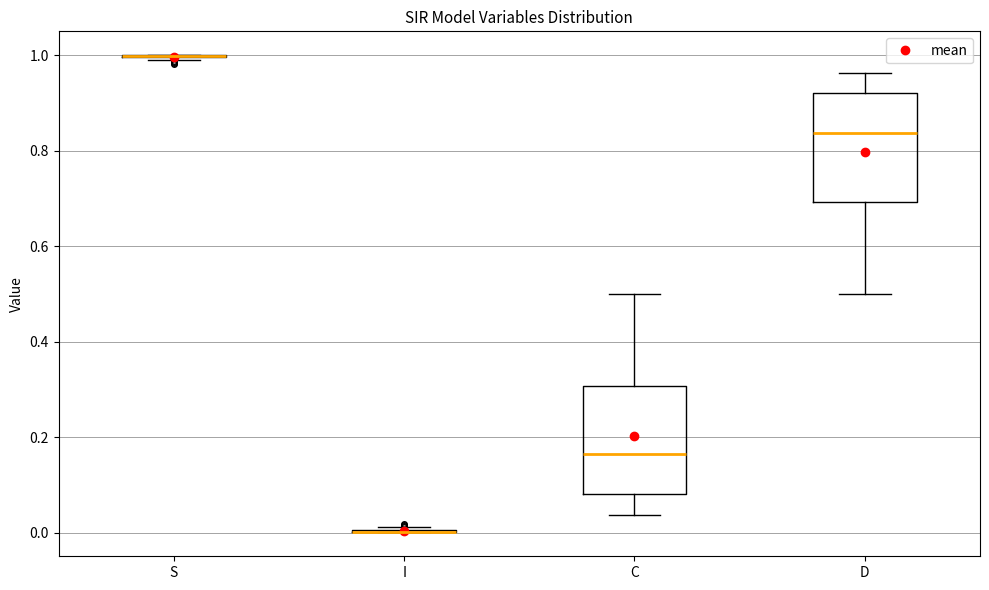

Reading left to right, read every box against the y-axis: the position of its median line, the range the box covers, and the ends of its whiskers. The values are not printed on the chart, so give them approximately, as read against the axis.

S: box collapsed to a line at 1.00, whiskers 0.98 to 1.00
I: box collapsed to a line at 0.00, whiskers 0.00 to 0.02
C: median 0.16, box 0.08 to 0.30, whiskers 0.04 to 0.50
D: median 0.84, box 0.70 to 0.92, whiskers 0.50 to 0.96